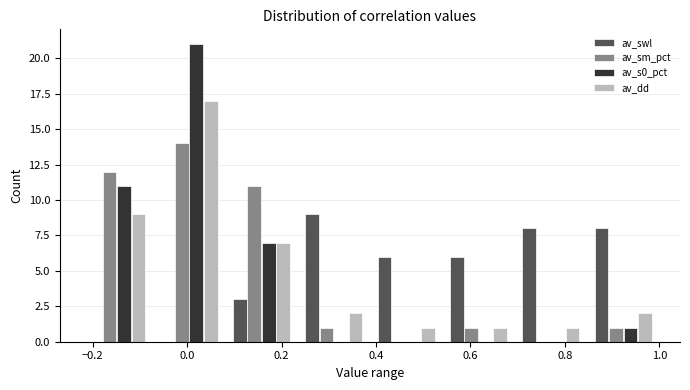

What is the height of the av_dd bar covering 0.08 to 0.24 on the x-axis? Neither the bar edges nor the heights are printed on the chart, so give them approximately, as read against the axes.

7